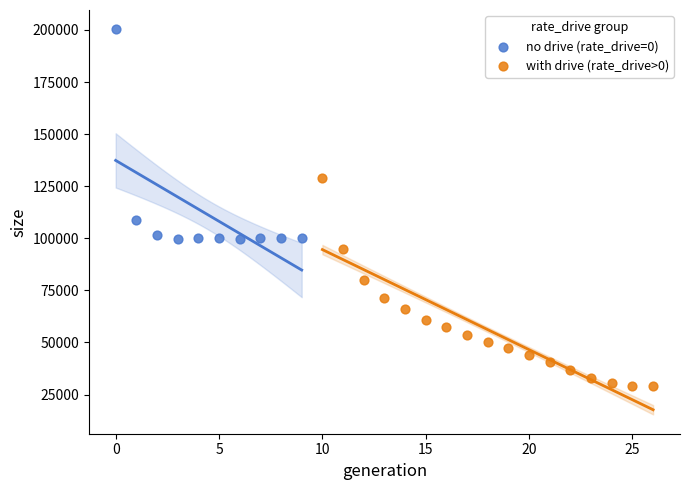

Which series reaches the maximum Y coordinate?

no drive (rate_drive=0)